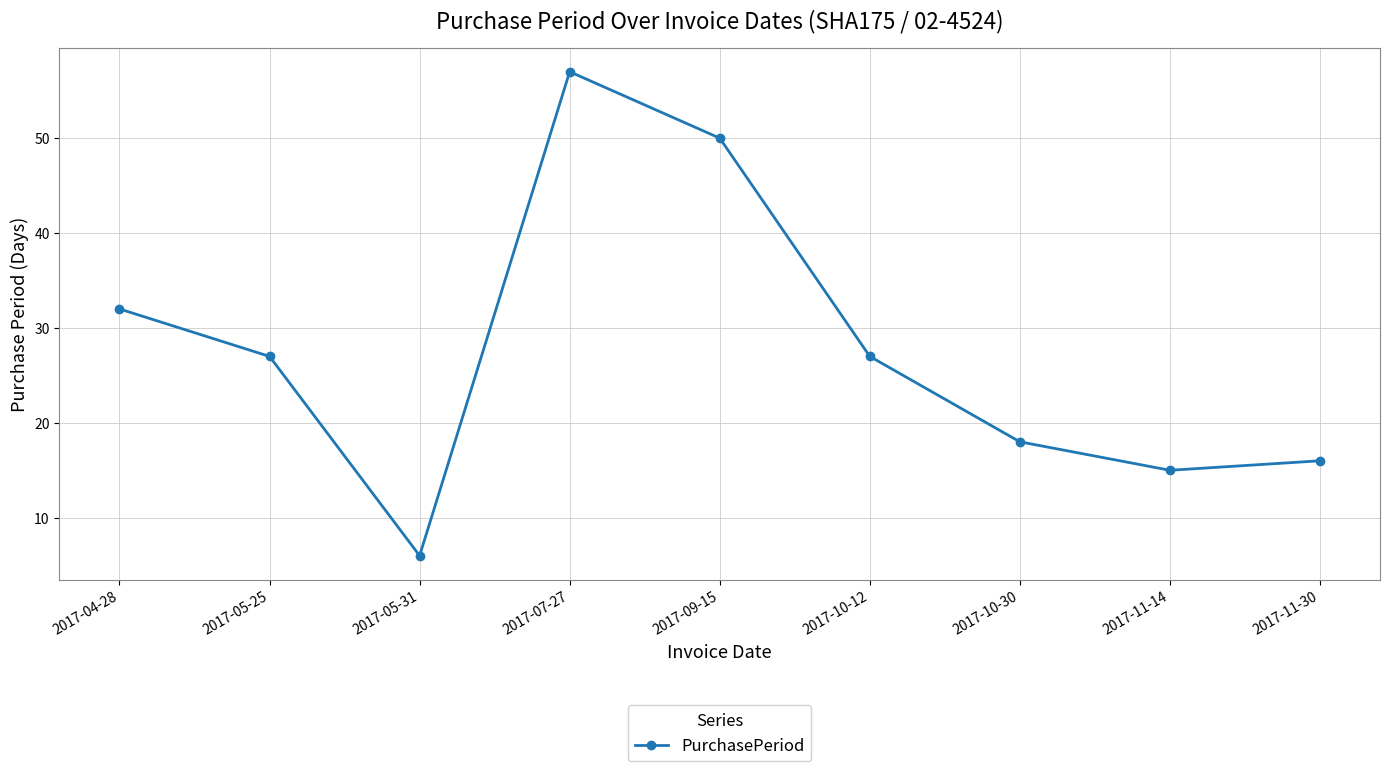

What is the change in value from 2017-11-14 to 2017-11-30?

+1